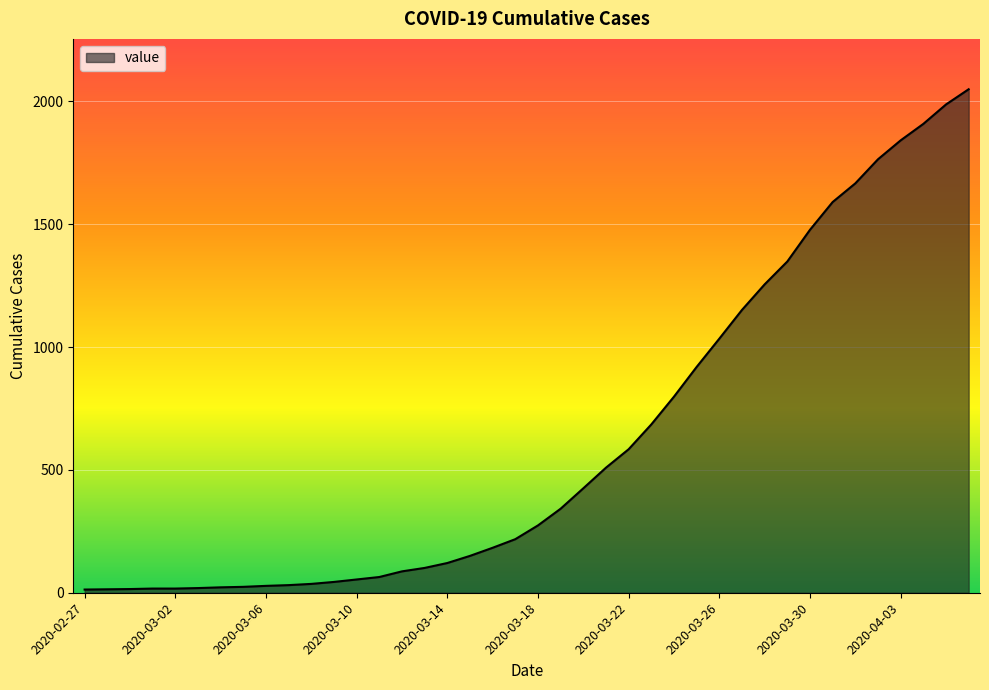

What is the difference between the maximum and minimum values?

2036